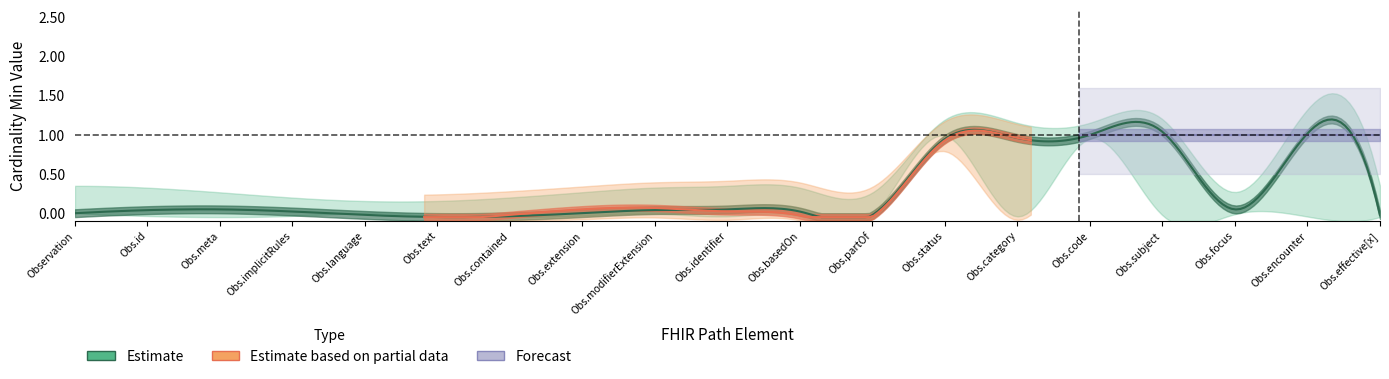

Between Observation and Observation.focus, which series saw the biggest shift?

Estimate